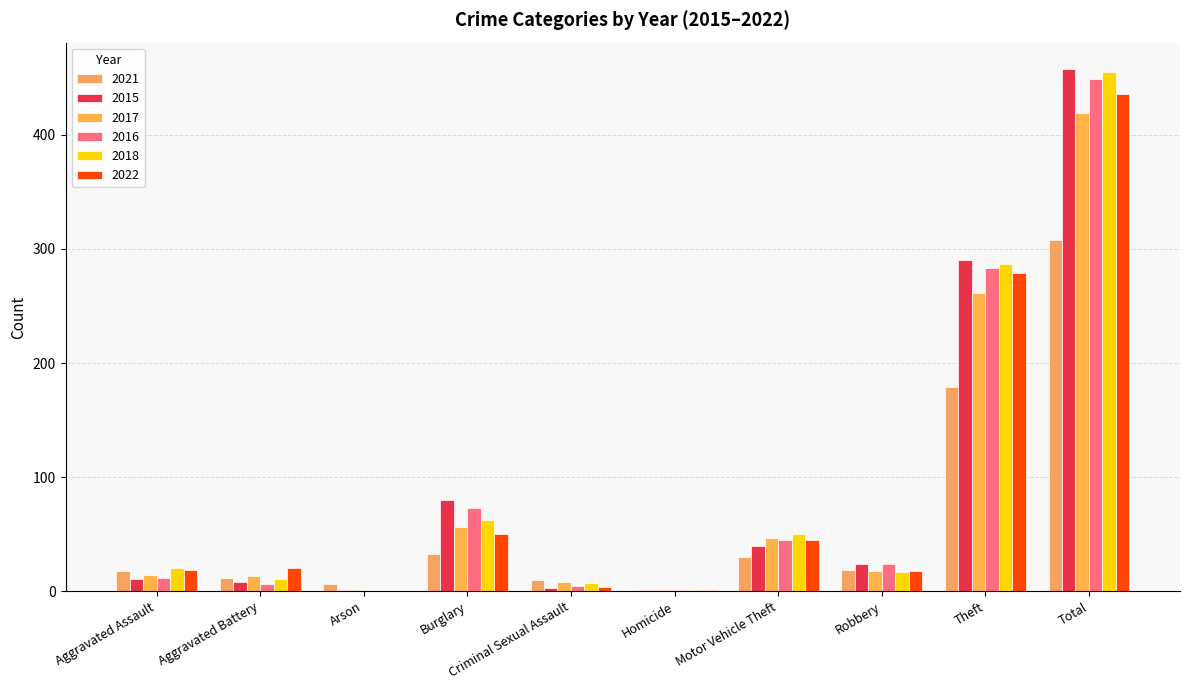

What is the greatest value displayed?

458